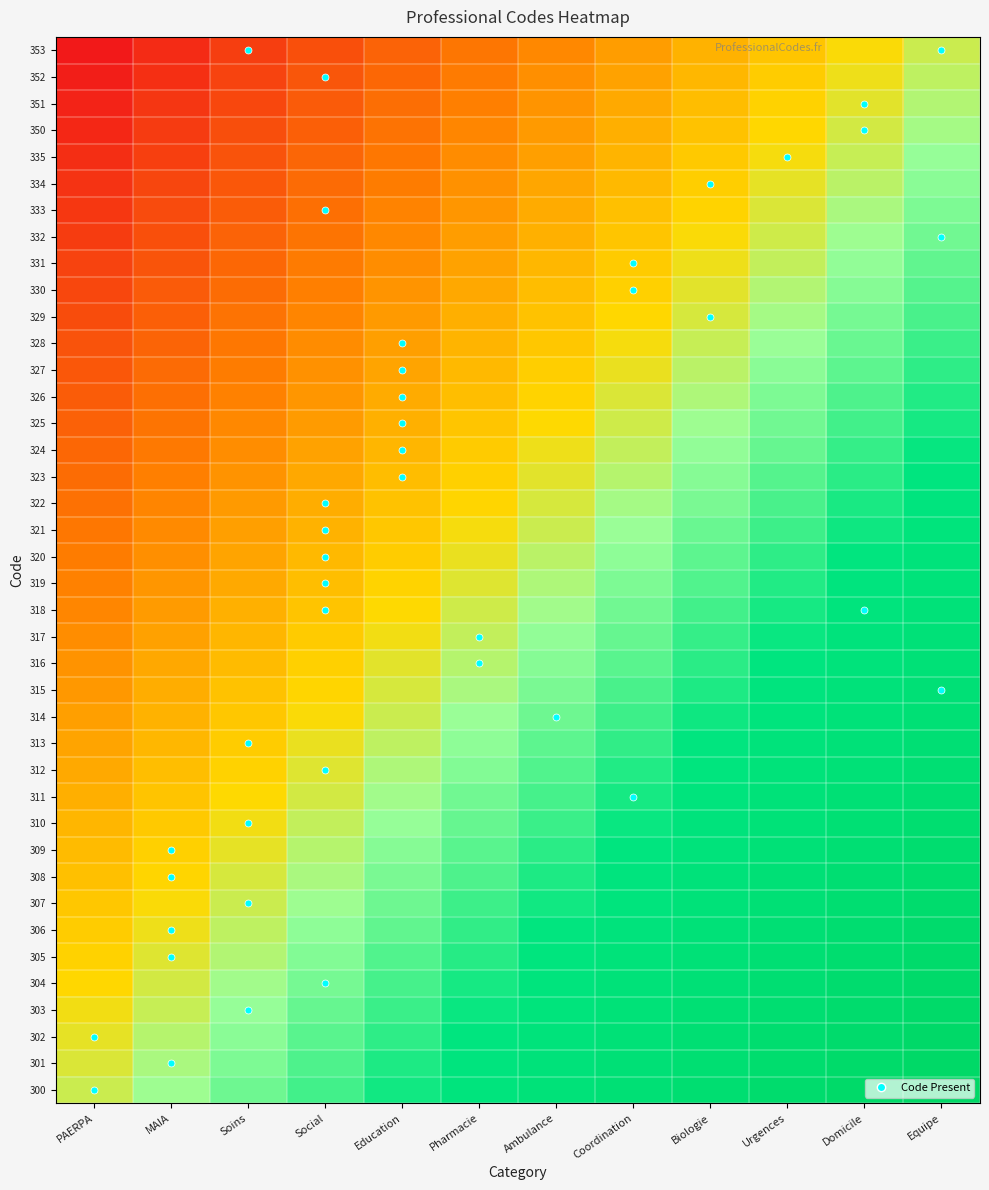

Rank the series at Pharmacie from highest to lowest value.

300, 301, 302, 303, 304, 305, 306, 307, 308, 309, 310, 311, 312, 313, 314, 315, 316, 317, 318, 319, 320, 321, 322, 323, 324, 325, 326, 327, 328, 329, 330, 331, 332, 333, 334, 335, 350, 351, 352, 353